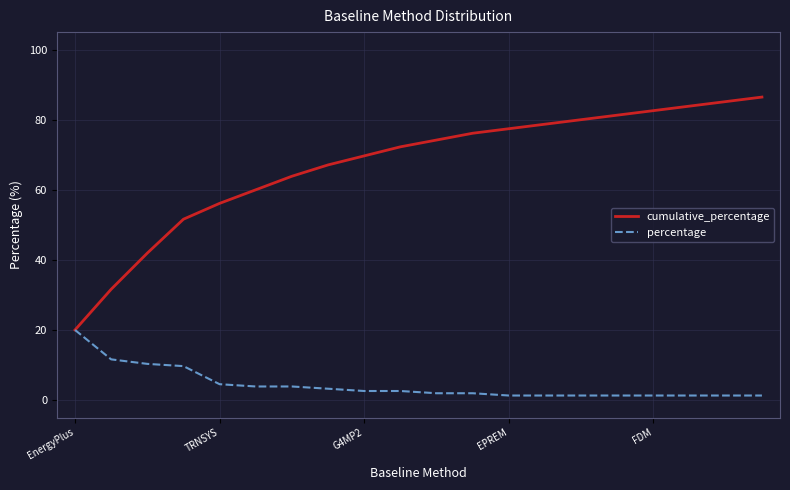

Which series has the widest spread of values?

cumulative_percentage